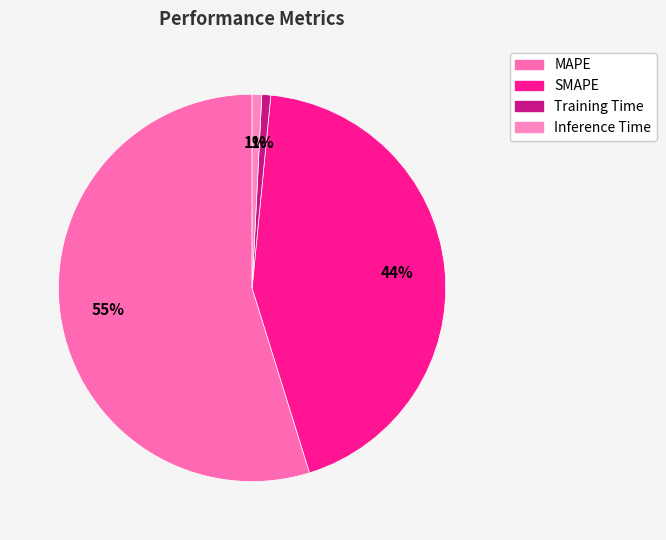

Which slice is the largest?

MAPE